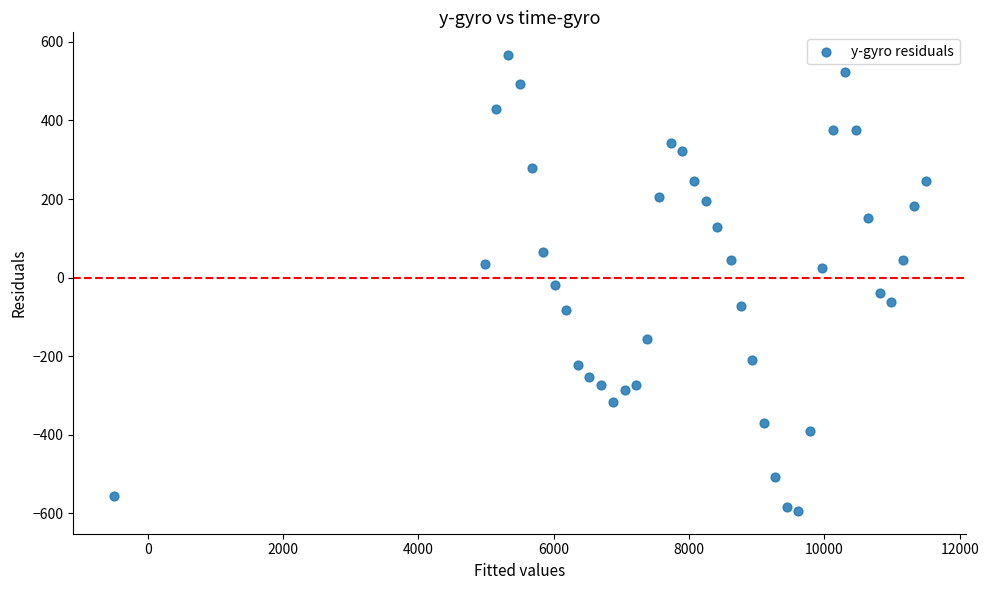

What is the range of X values (max minus min)?

12000.0